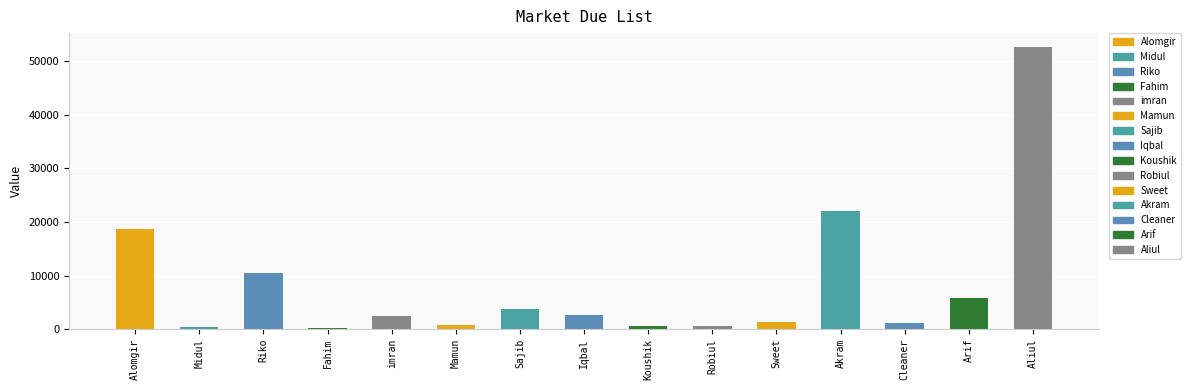

Reading left to right, transcribe all the data shown in this chart.

Alomgir=18767	Midul=345	Riko=10396	Fahim=191	imran=2493	Mamun=855	Sajib=3820	Iqbal=2720	Koushik=575	Robiul=500	Sweet=1365	Akram=22042	Cleaner=1100	Arif=5750	Aliul=52576